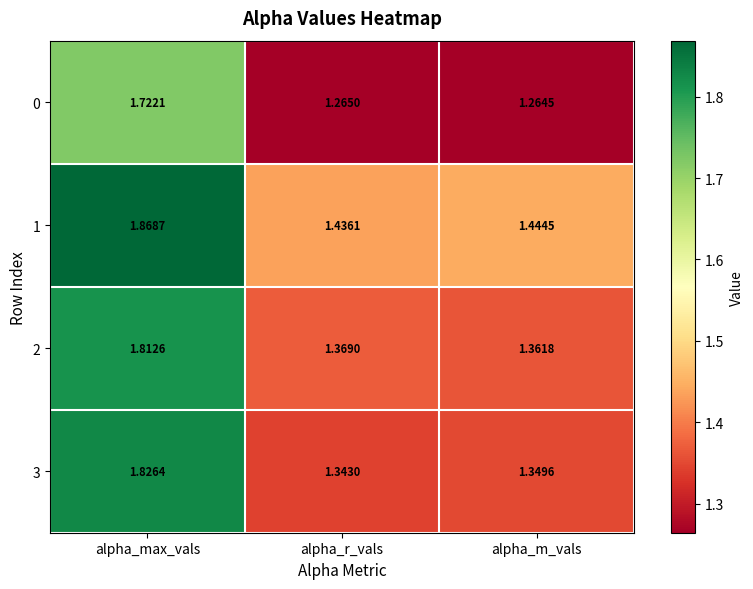

Which series has the largest range (max minus min)?

3